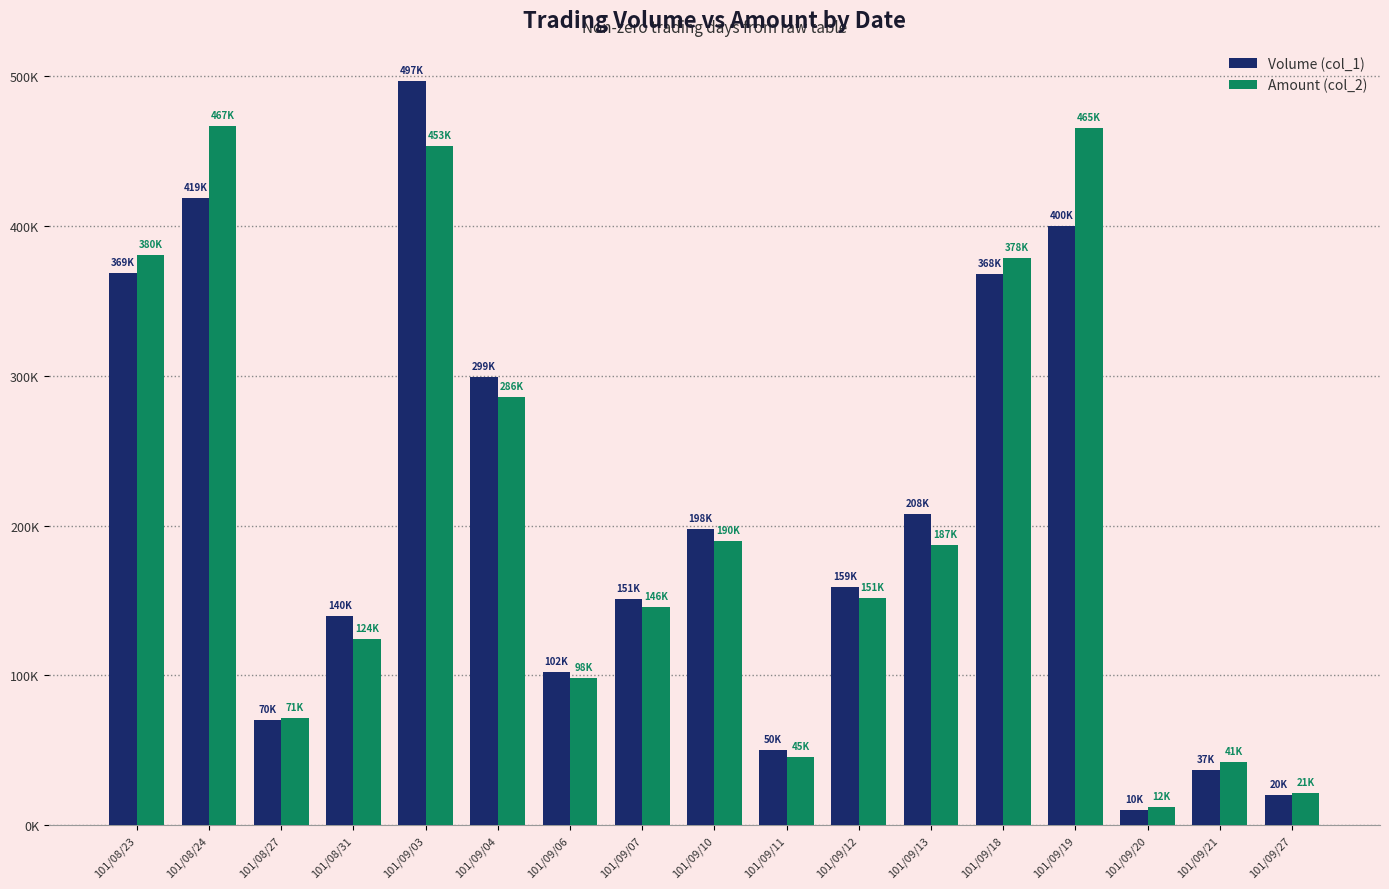

Does the chart contain stacked bars?

No